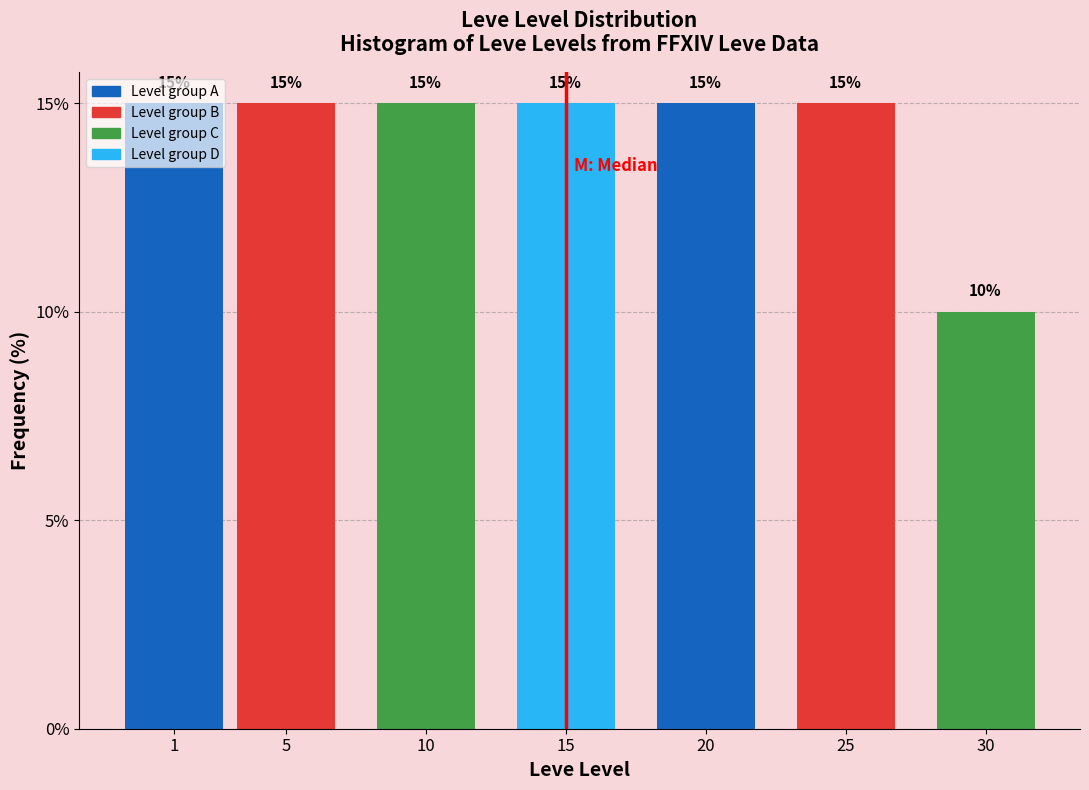

True or false: the data shows 15 at 15.

True